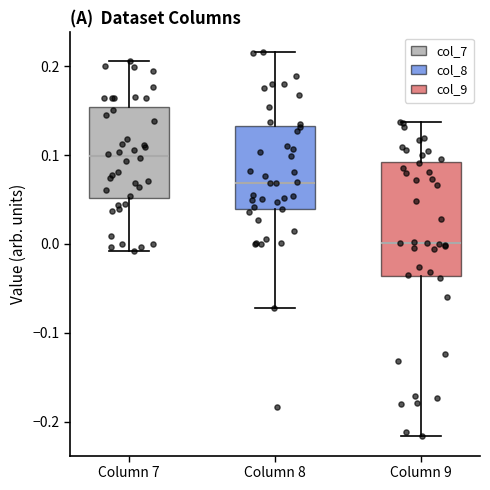

Which box is the tallest, from its lower edge to its upper edge?

Column 9